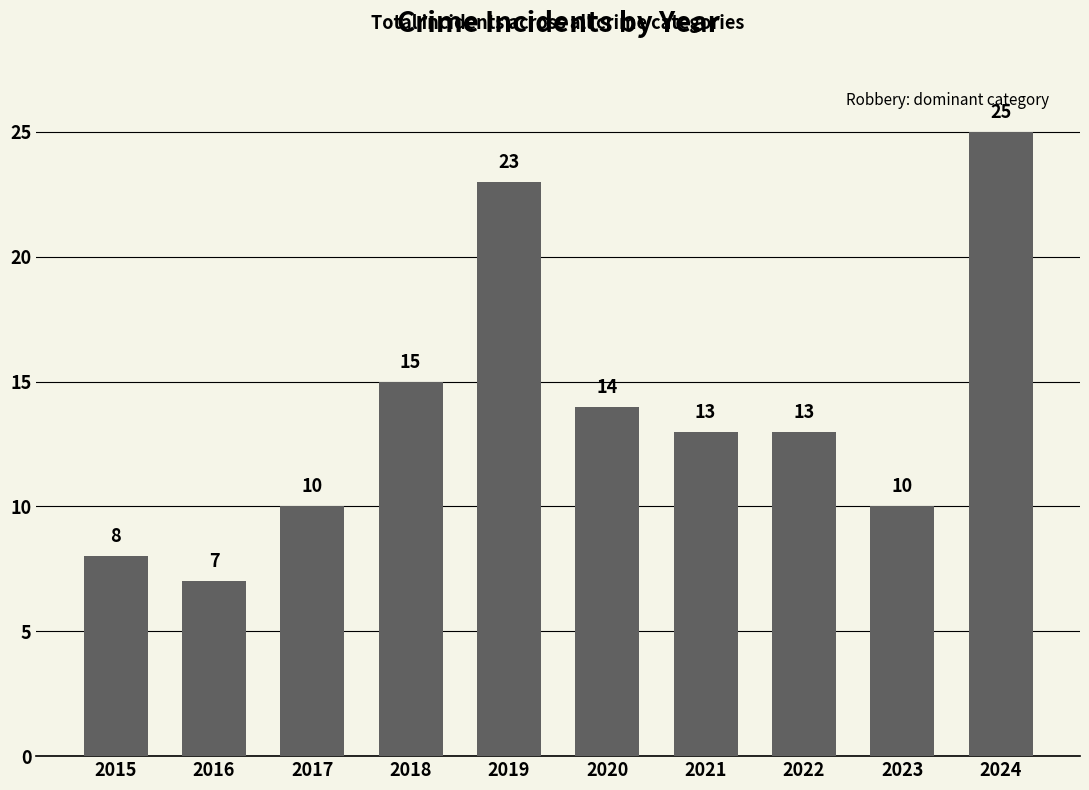

What is the difference between the maximum and minimum values?

18